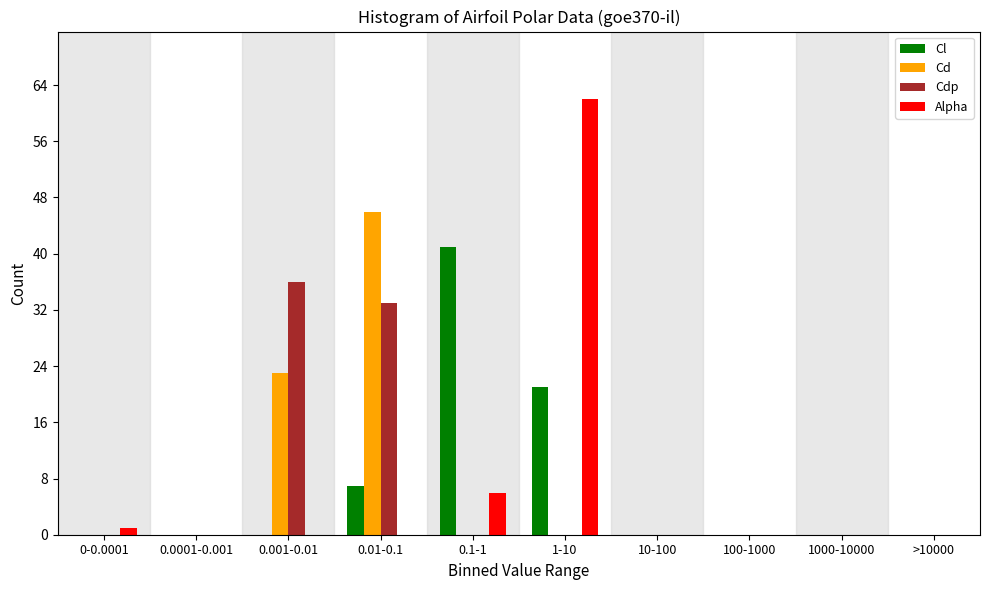

The value of Cl at 1000-10000 is 0. True or false?

True